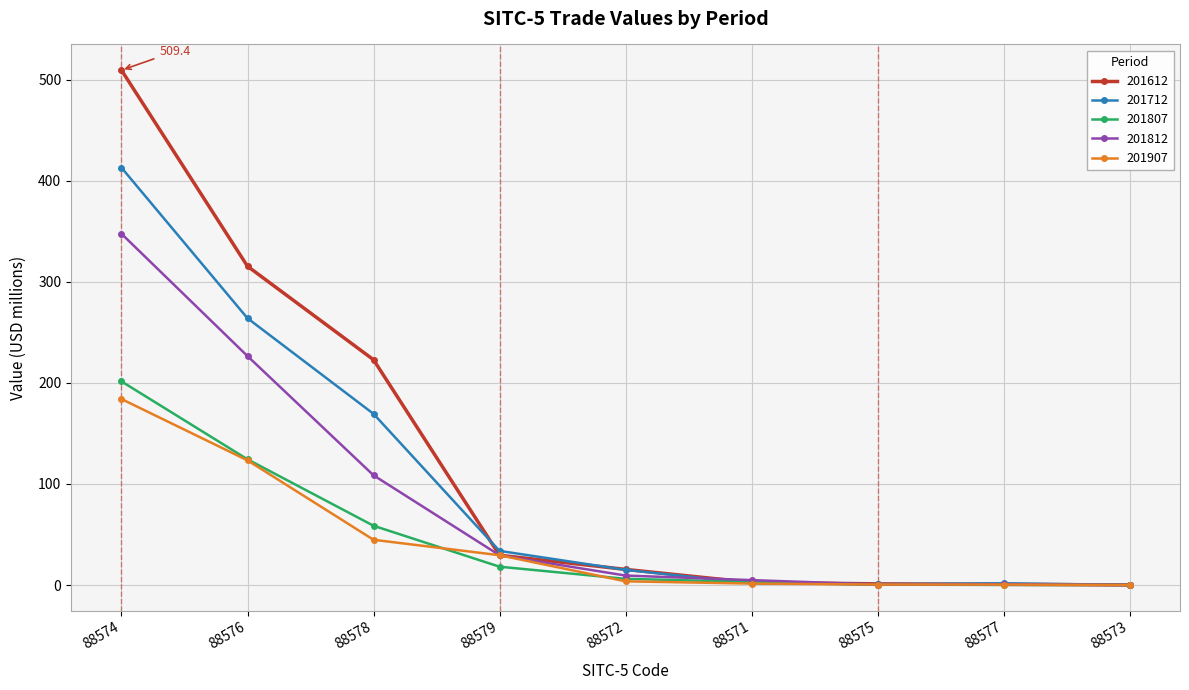

What is the lowest value of the 201712 series?

0.1